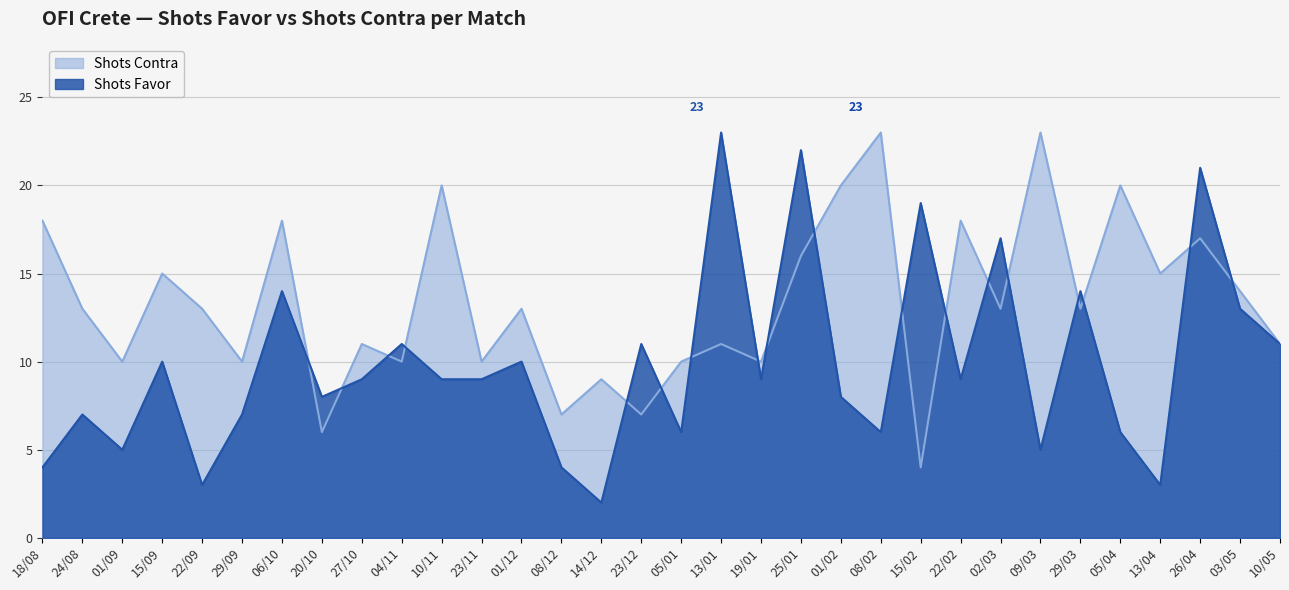

Read the Shots Favor value at 23/11.

9